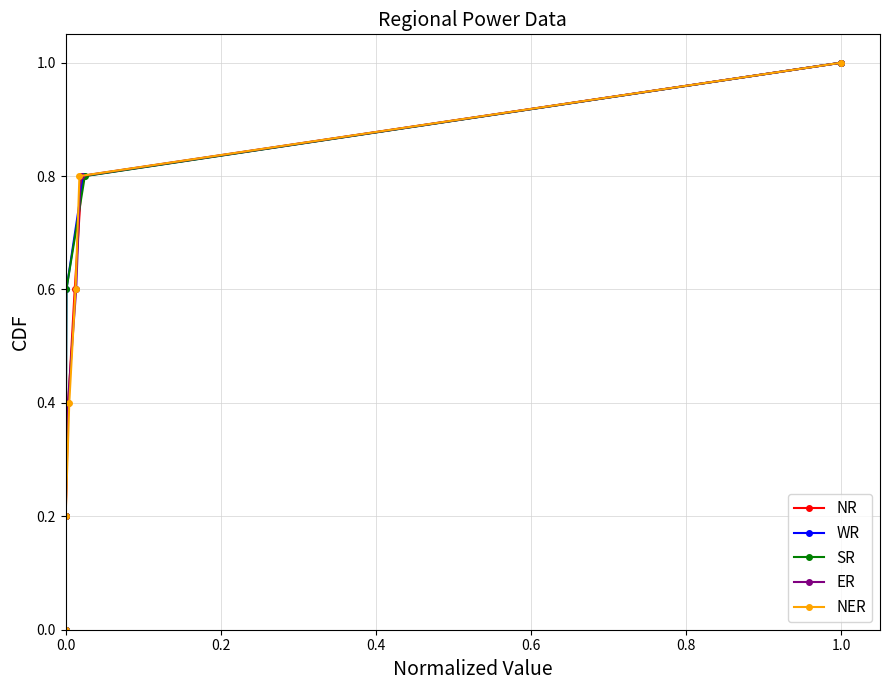

Reading right to left, extract all data points from this chart.

NR: 1.0	0.8	0.6	0.4	0.2	0.0
WR: 1.0	0.8	0.6	0.4	0.2	0.0
SR: 1.0	0.8	0.6	0.4	0.2	0.0
ER: 1.0	0.8	0.6	0.4	0.2	0.0
NER: 1.0	0.8	0.6	0.4	0.2	0.0